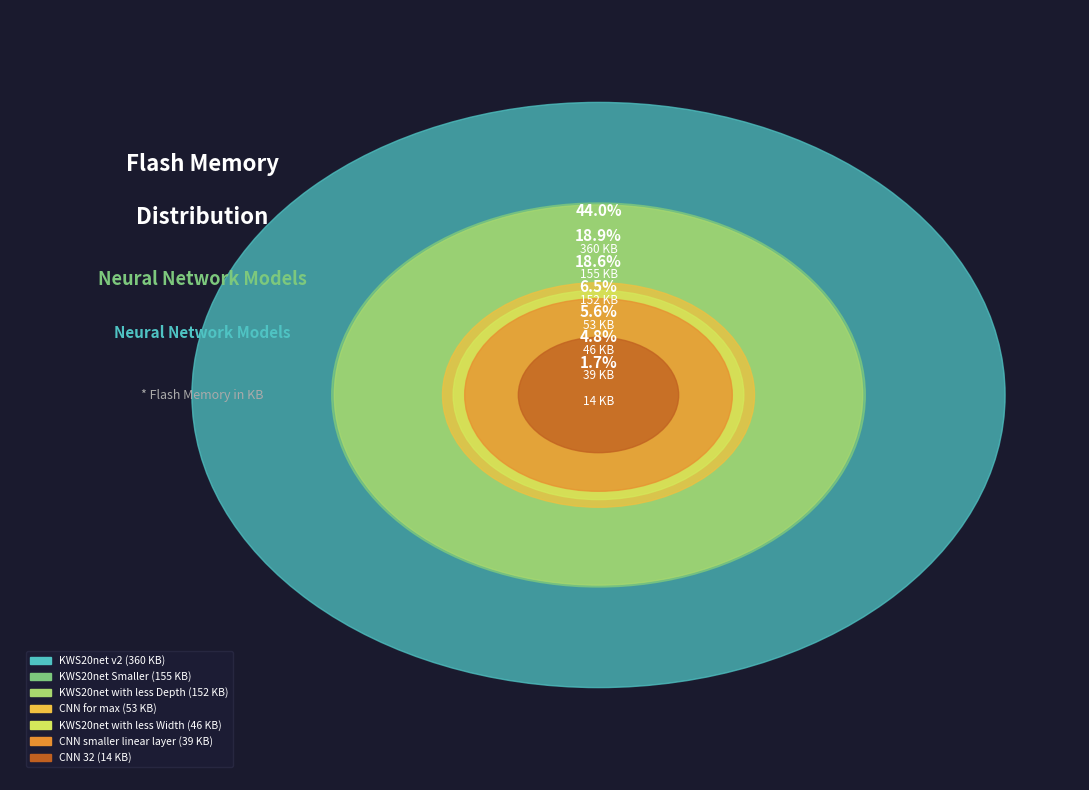

Is there a majority slice in this chart?

No